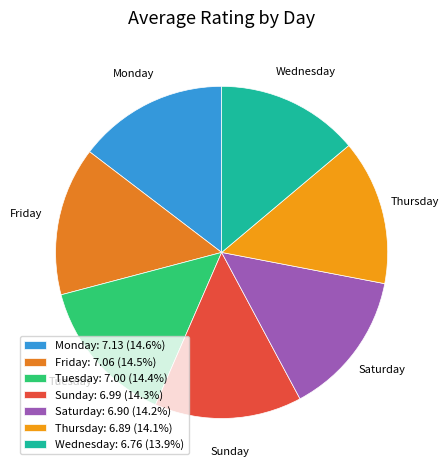

What portion of the pie excludes Tuesday?

85.6%